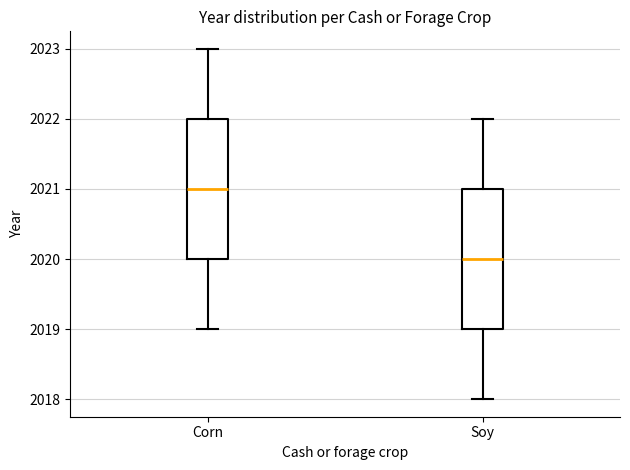

Which box's median line is the lowest?

Soy